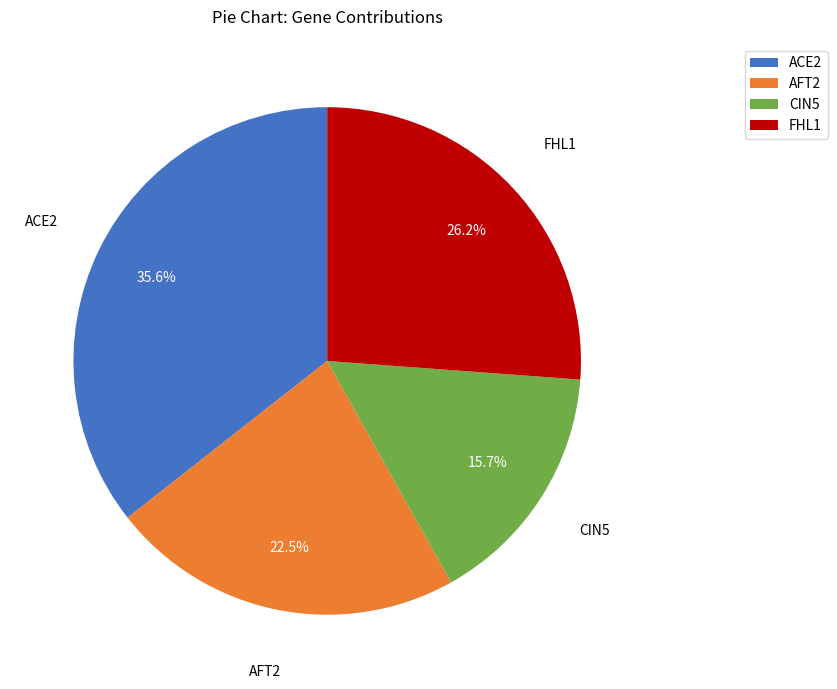

Is the sum of AFT2 and ACE2 greater than half?

Yes